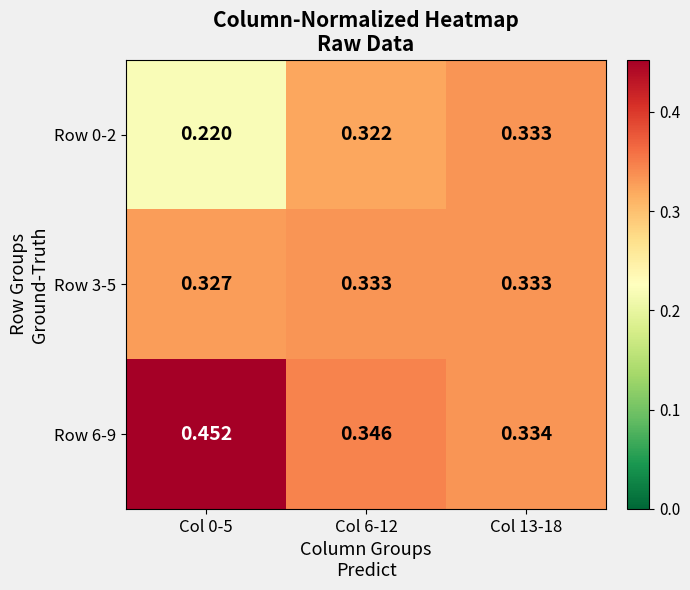

Is the value of Row 3-5 at Col 6-12 greater than the value of Row 6-9 at Col 6-12?

No